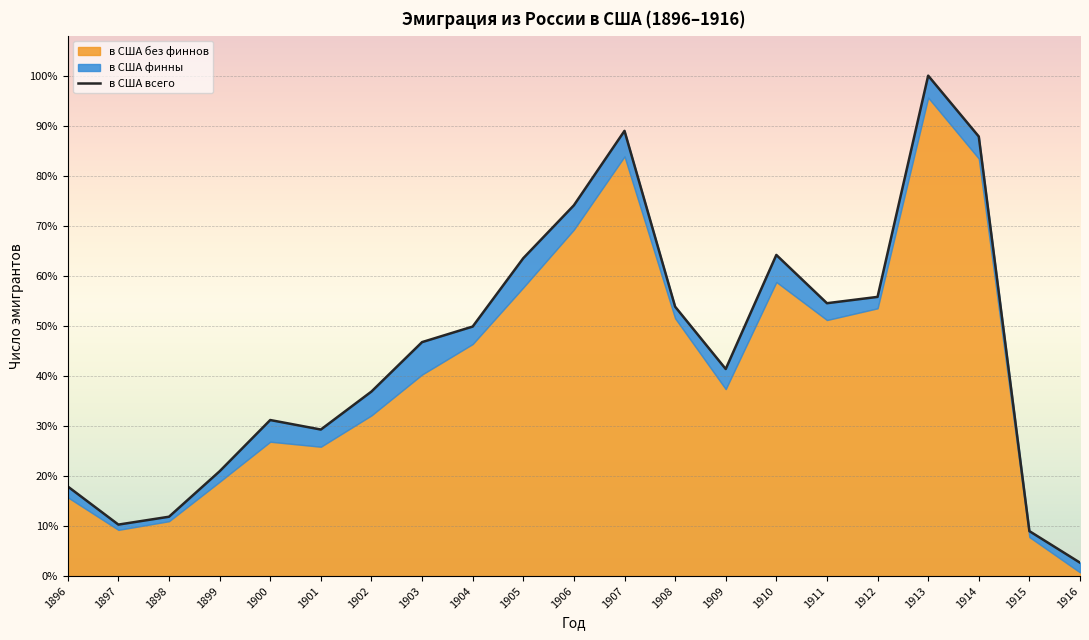

What is the difference between the second highest and second lowest values?

232756